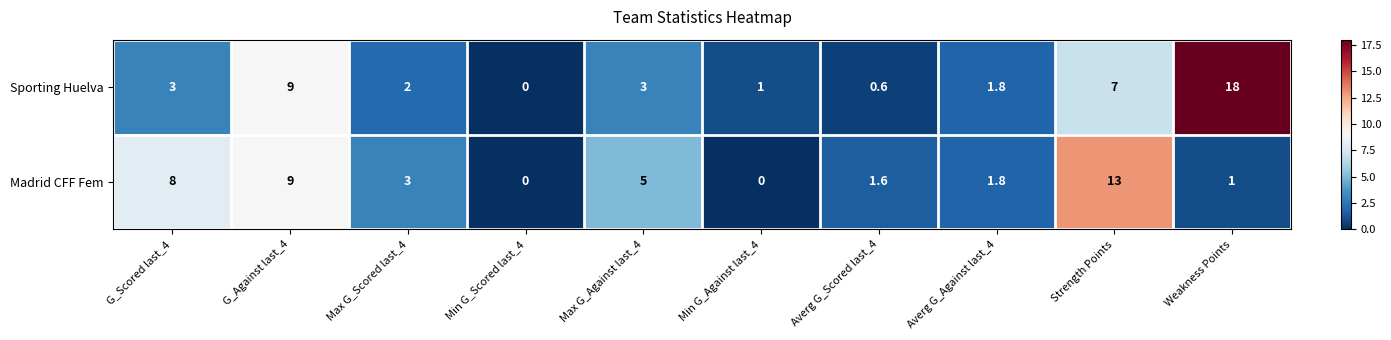

Reading left to right, what are all the values shown in this chart?

Sporting Huelva: 3.0	9.0	2.0	0.0	3.0	1.0	0.6	1.8	7.0	18.0
Madrid CFF Fem: 8.0	9.0	3.0	0.0	5.0	0.0	1.6	1.8	13.0	1.0